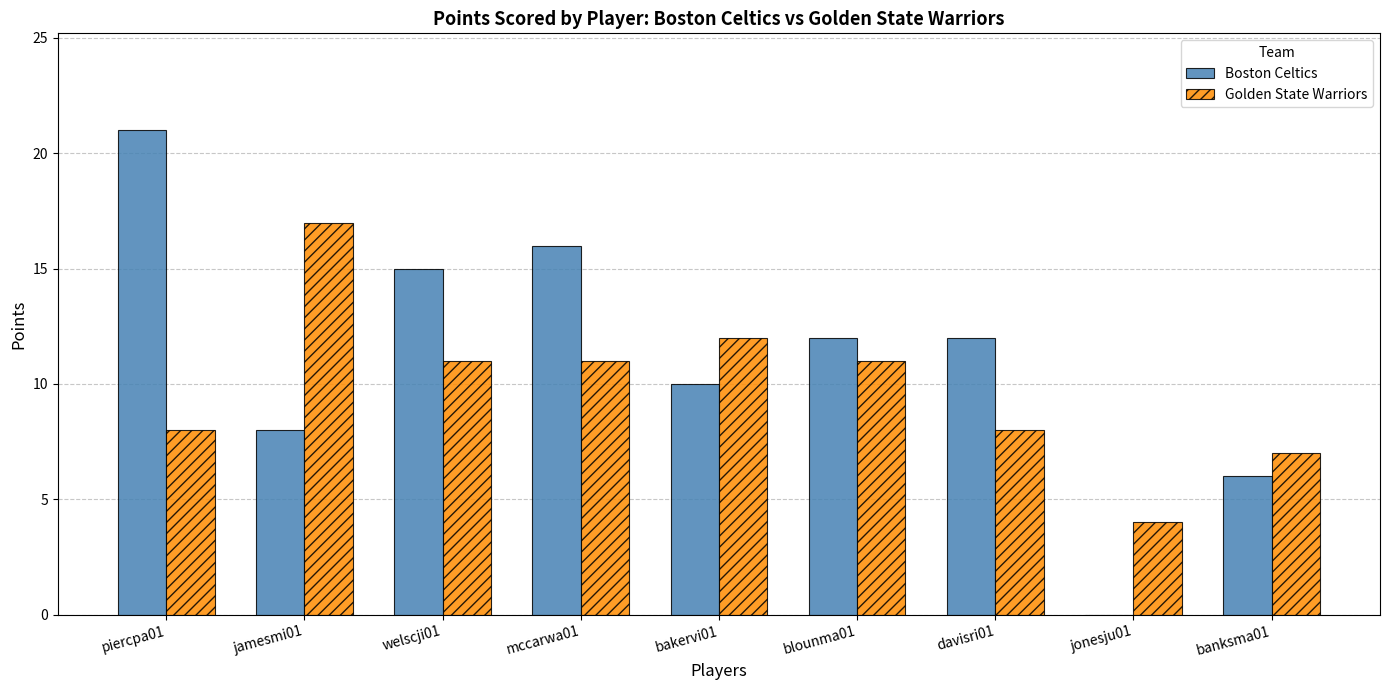

The Golden State Warriors series shows 7 at blounma01. True or false?

False